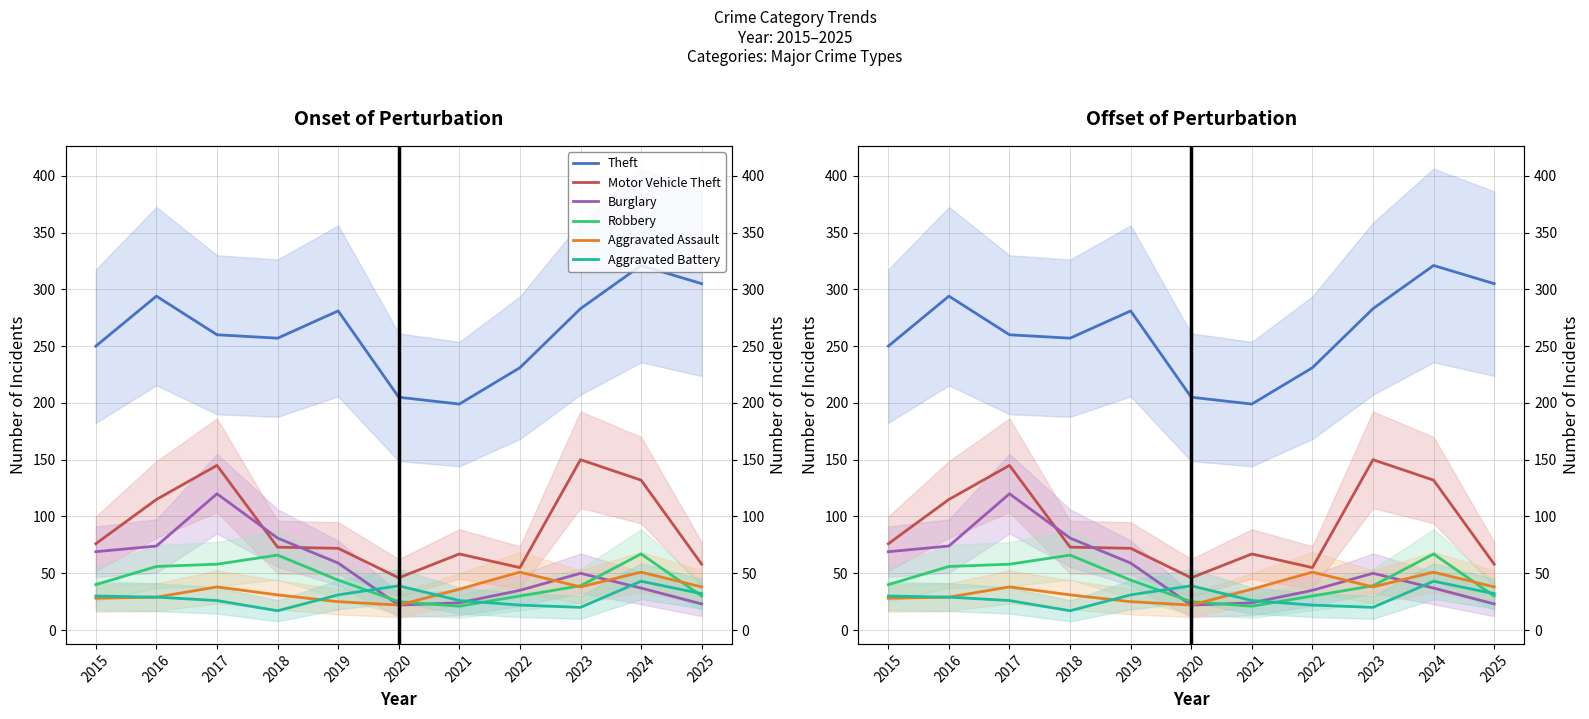

What is the value of the Robbery point at the 4th from the left?

66